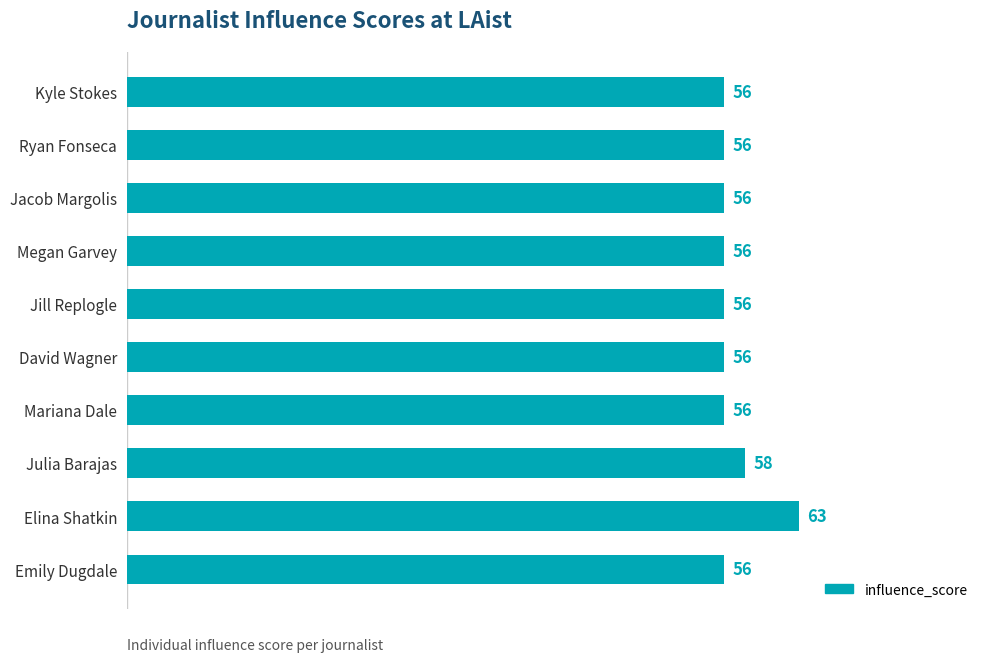

At which label is the value closest to 59?

Julia Barajas